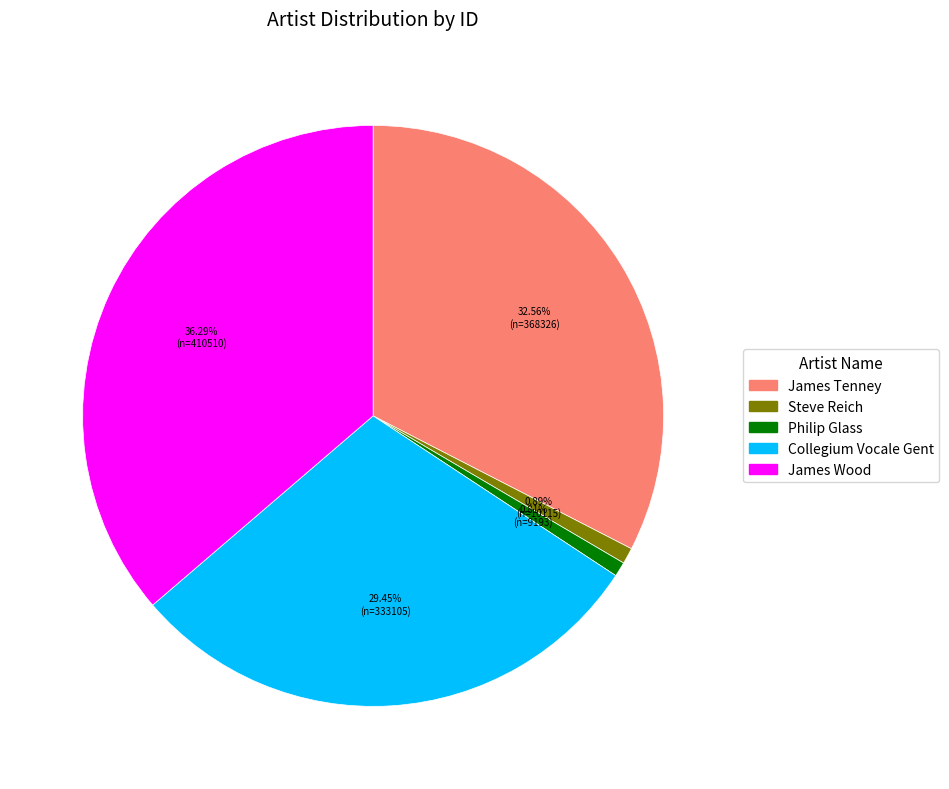

Do James Wood and Collegium Vocale Gent together represent more than half of the pie?

Yes